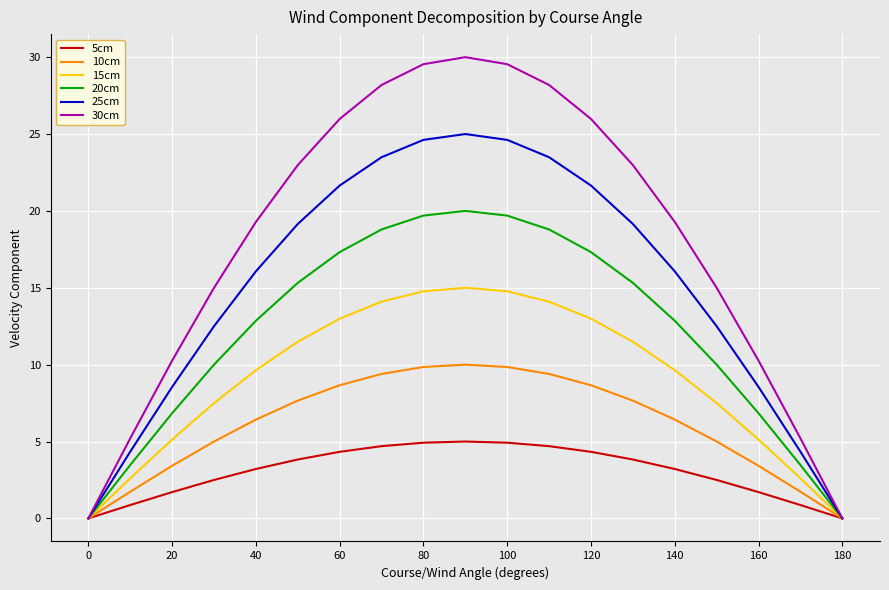

What is the highest value of the 15cm series?

15.0